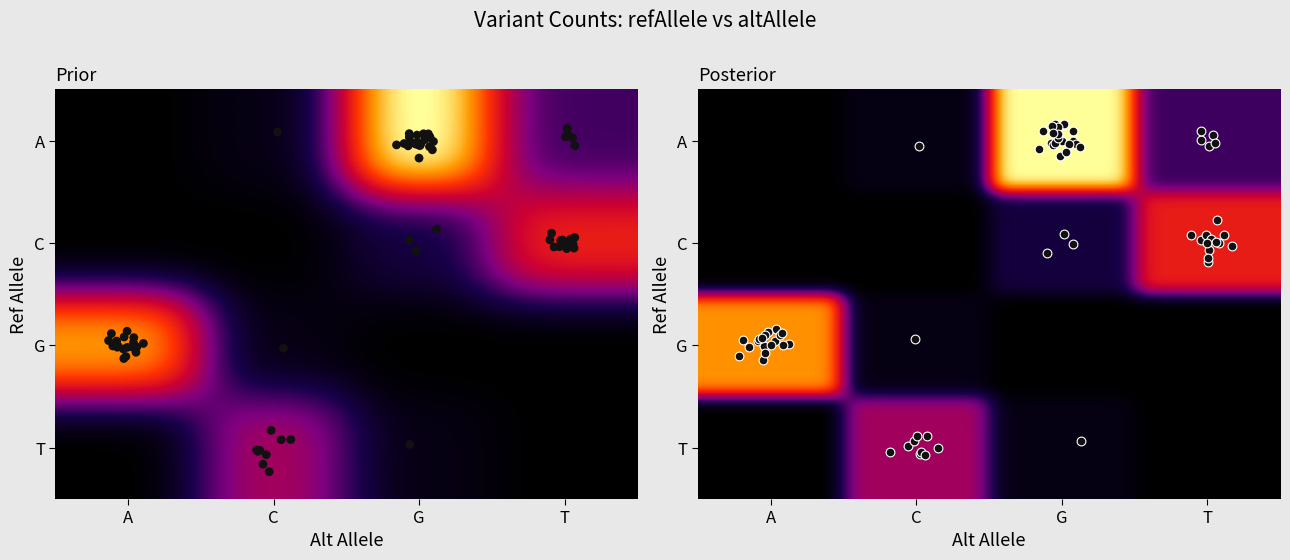

Which series has the largest range (max minus min)?

A